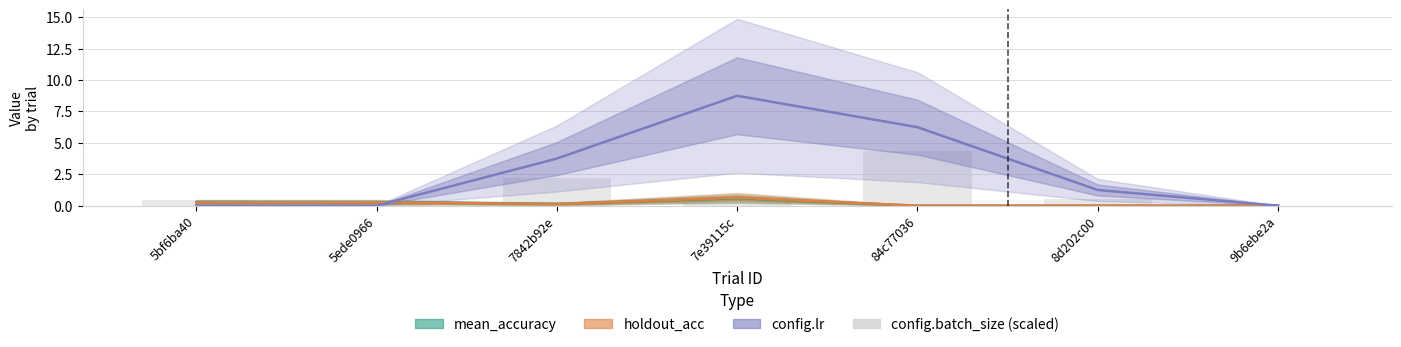

What is the label of the 5th bar from the left?

84c77036